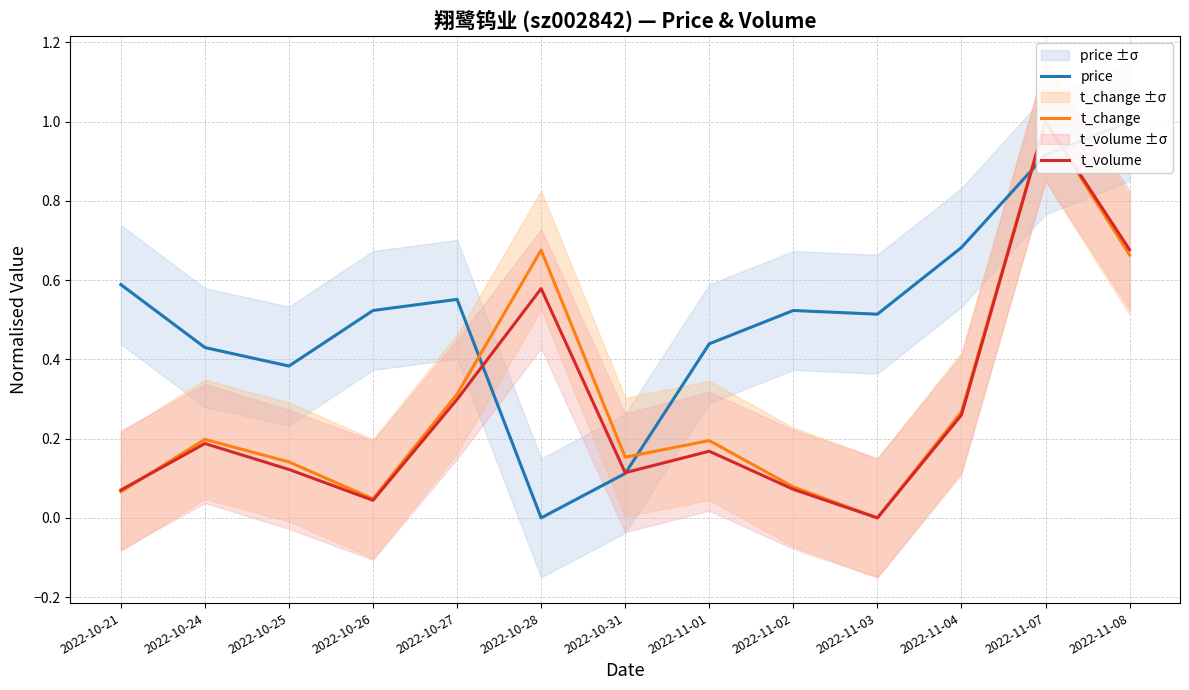

What is the difference between the price values at 2022-10-21 and 2022-11-07?

0.3